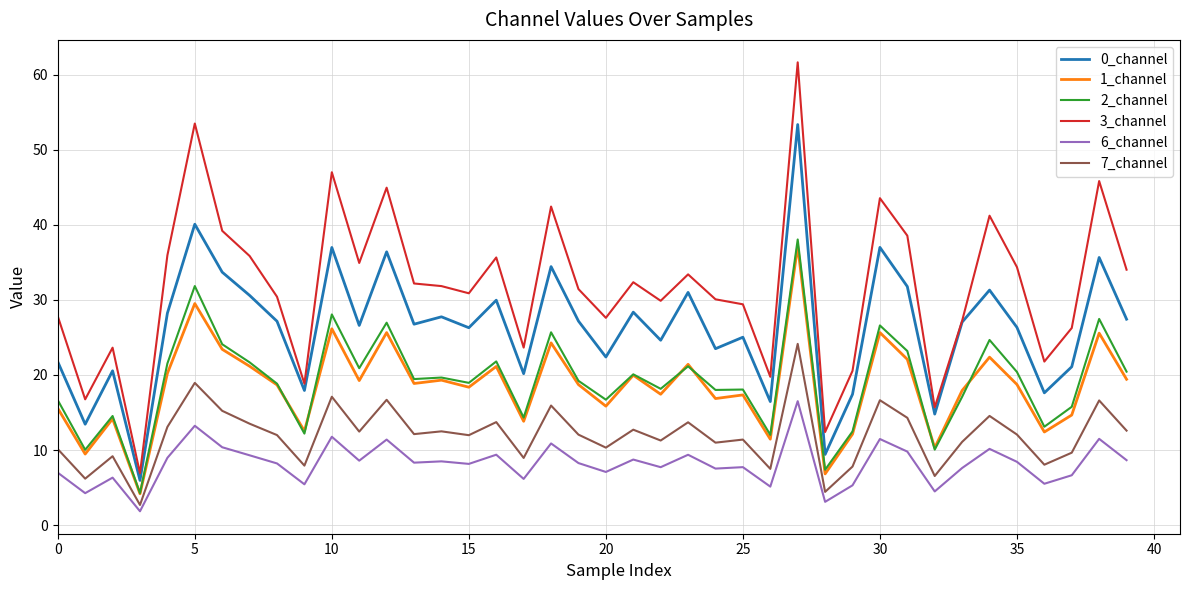

Which series has the widest spread of values?

3_channel